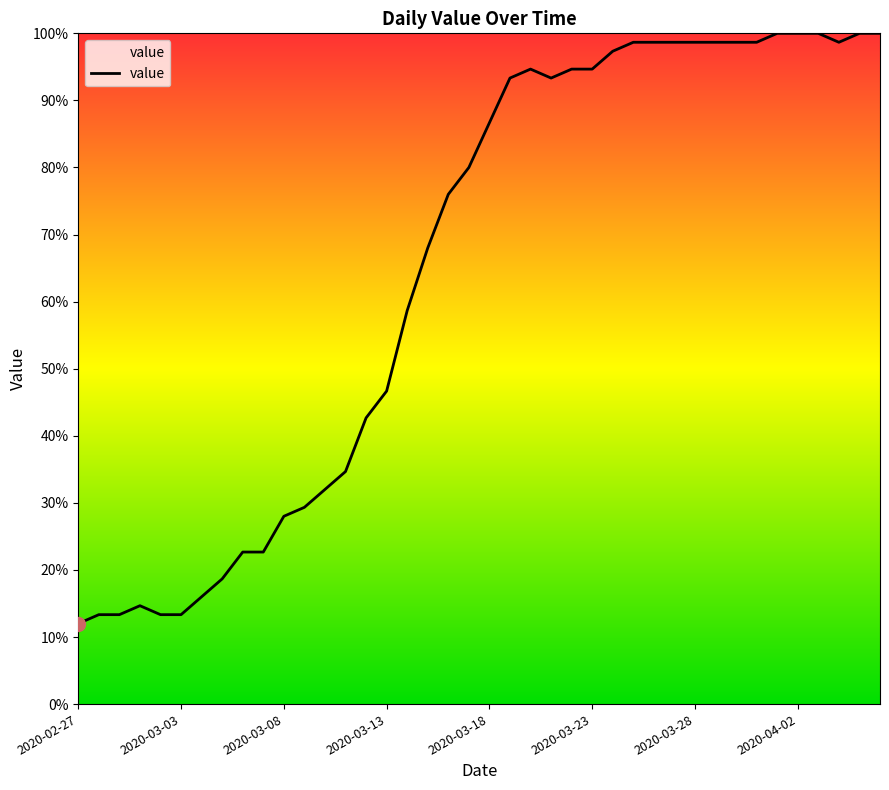

What is the minimum value shown in the chart?

12.0